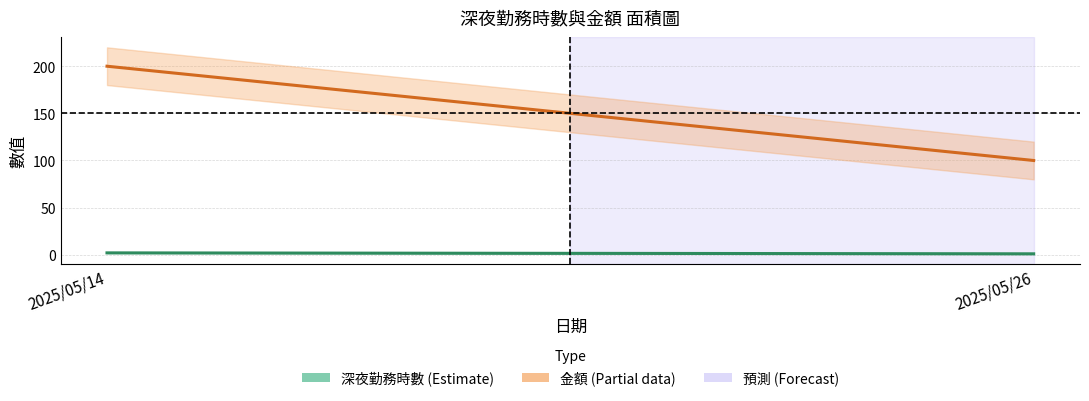

What is the approximate value of 金額 at 2025/05/26, to the nearest 5?

100